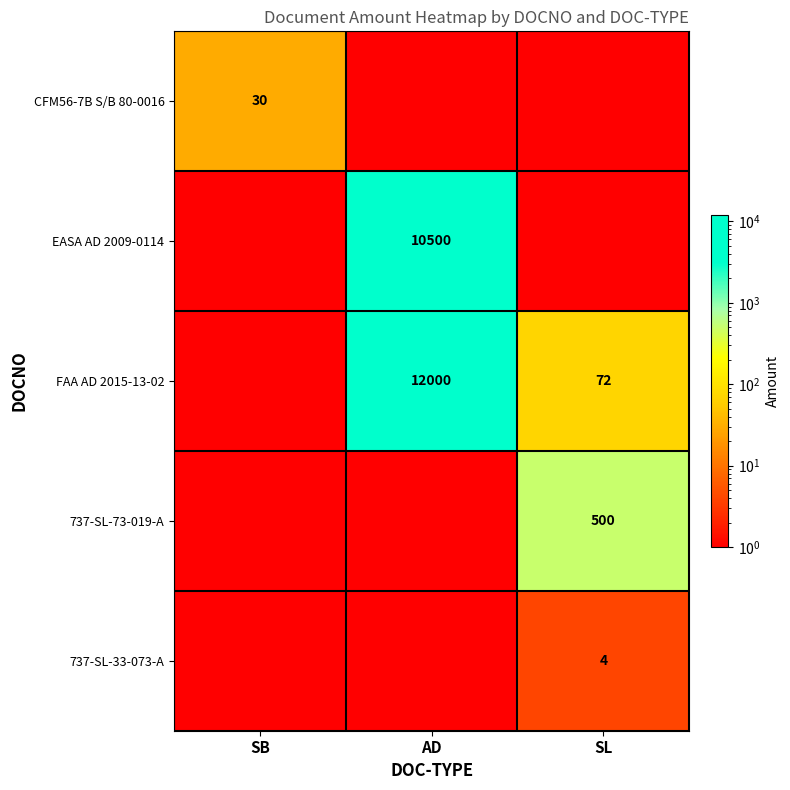

The value of 737-SL-33-073-A at SL is 1. True or false?

False